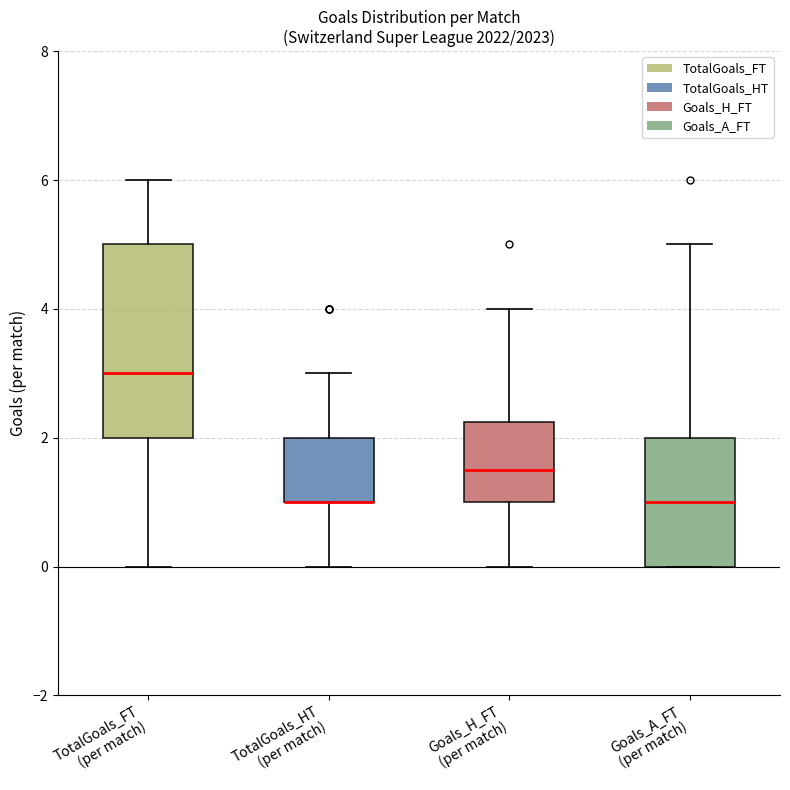

Where does the median line of the box for TotalGoals_FT (per match) sit on the y-axis? The values are not printed on the chart, so give them approximately, as read against the axis.

3.0